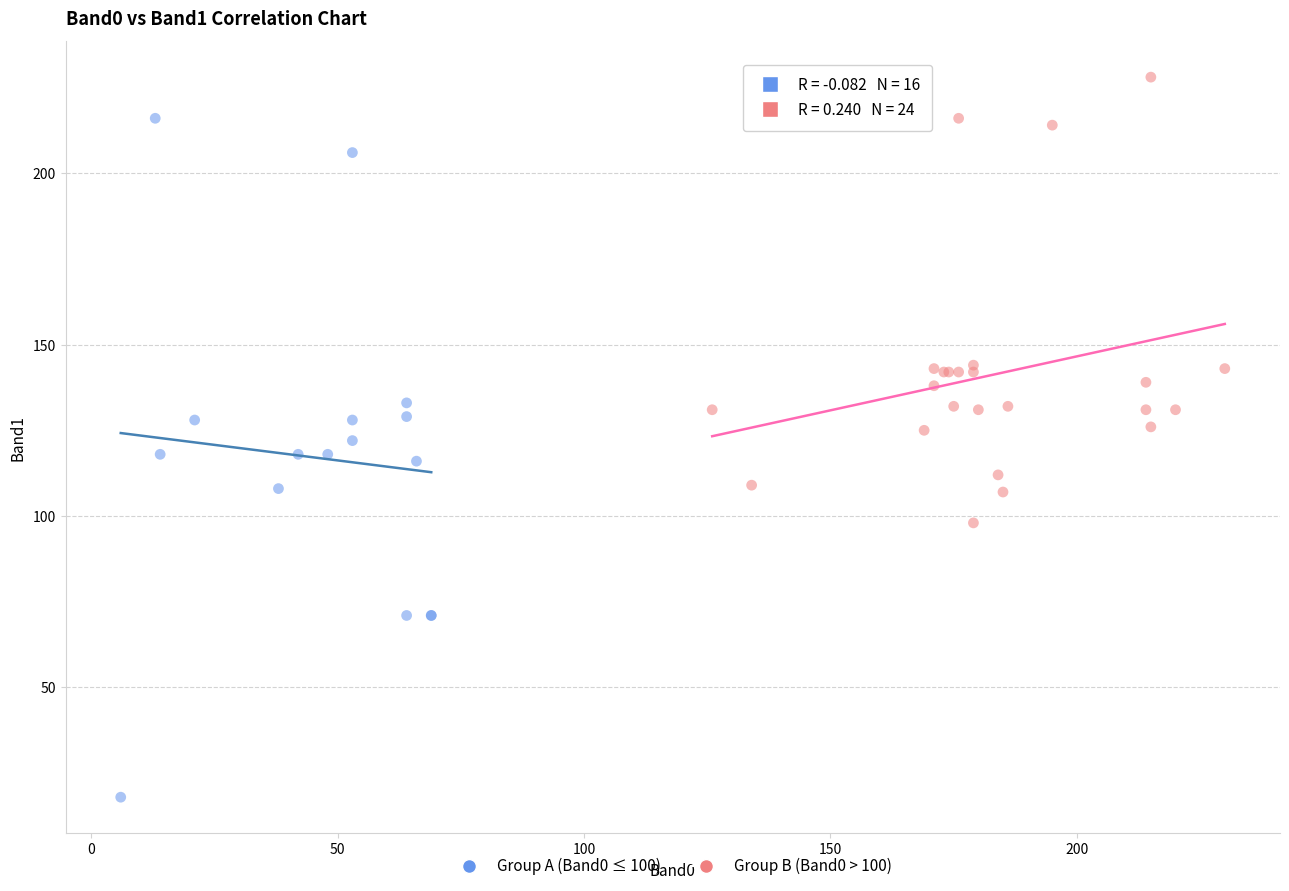

Which series reaches the minimum Y coordinate?

Group A (Band0 ≤ 100)